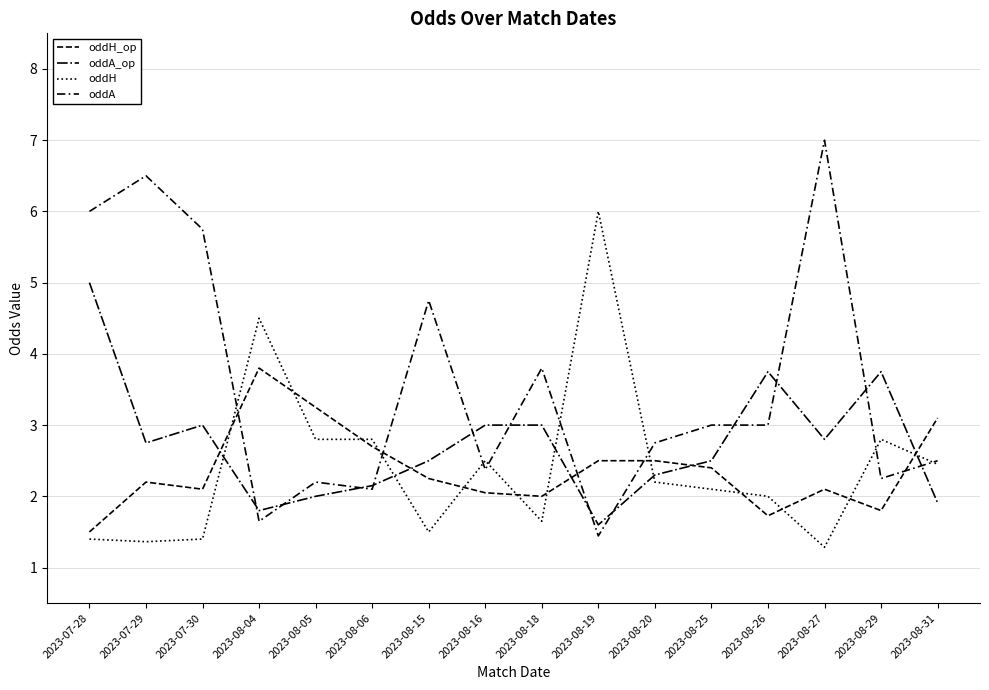

How many times do oddH and oddA cross each other?

8